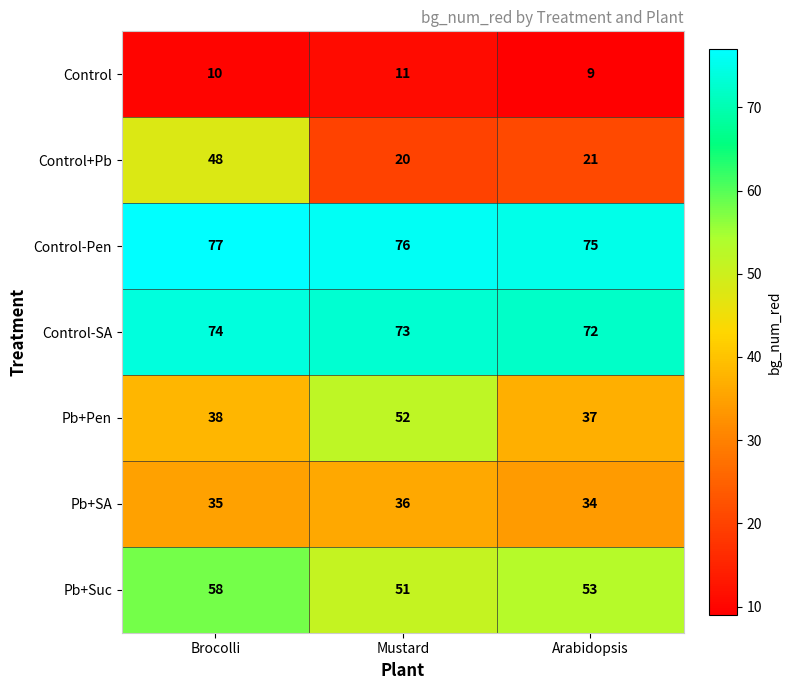

What is the total value across all series at Arabidopsis?

301